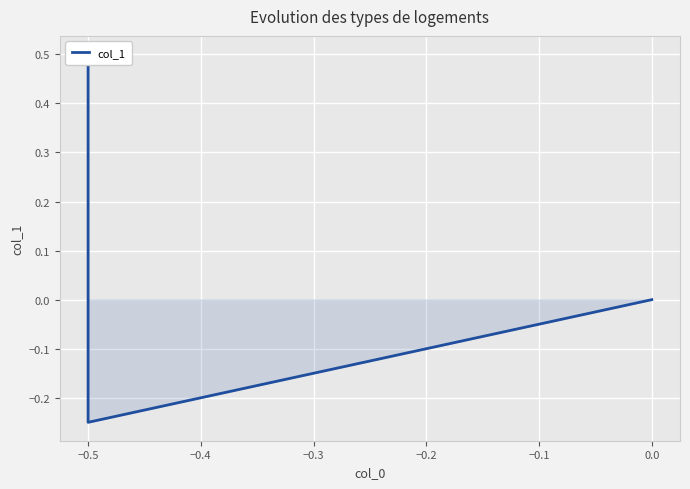

What is the difference between the maximum and minimum values?

0.8